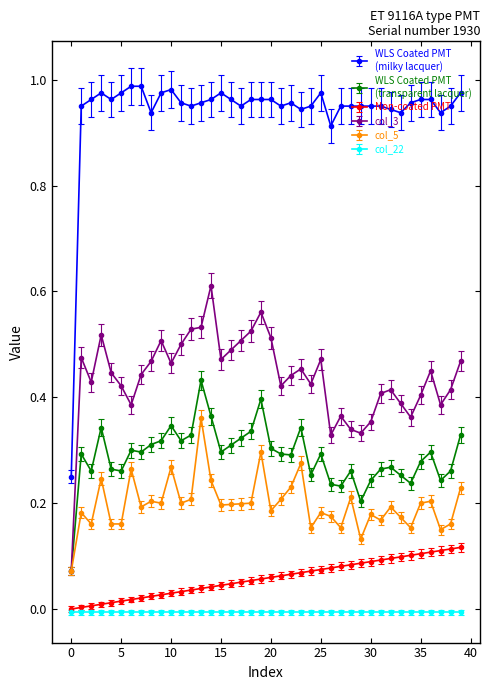

Count the number of categories in the chart.

40